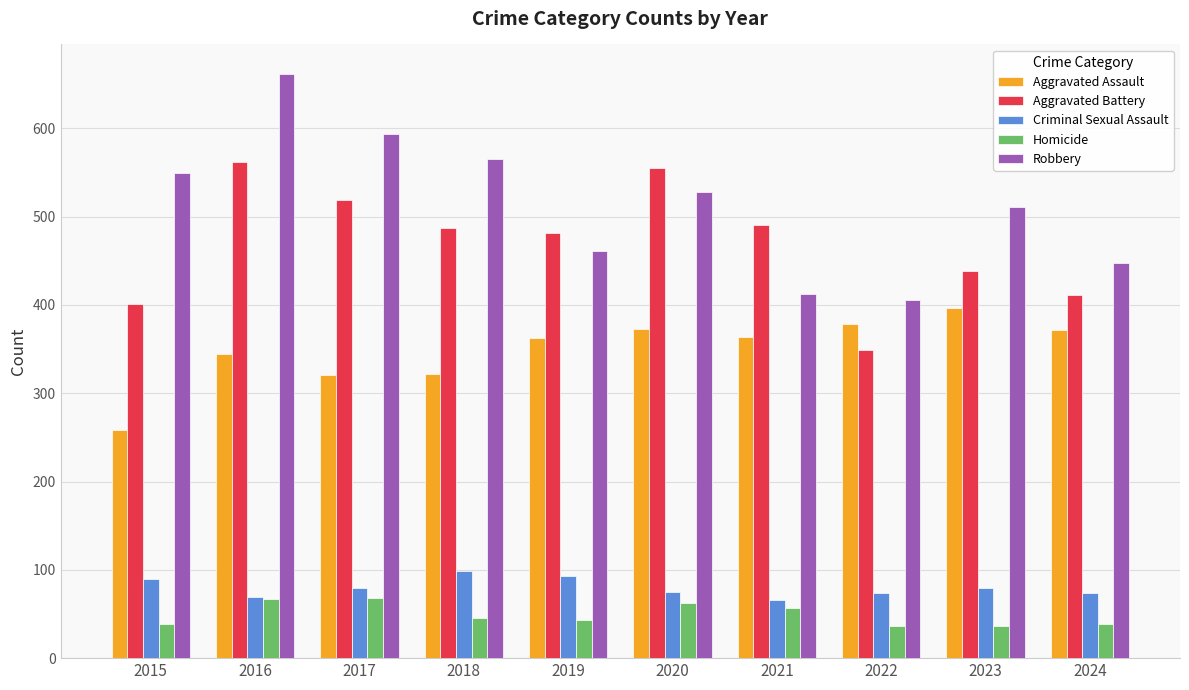

What is the smallest value displayed?

36